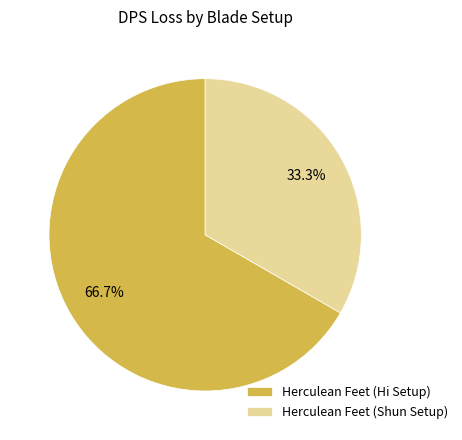

Approximately how many times larger is the value at Herculean Feet (Shun Setup) compared to Herculean Feet (Hi Setup)?

0.5